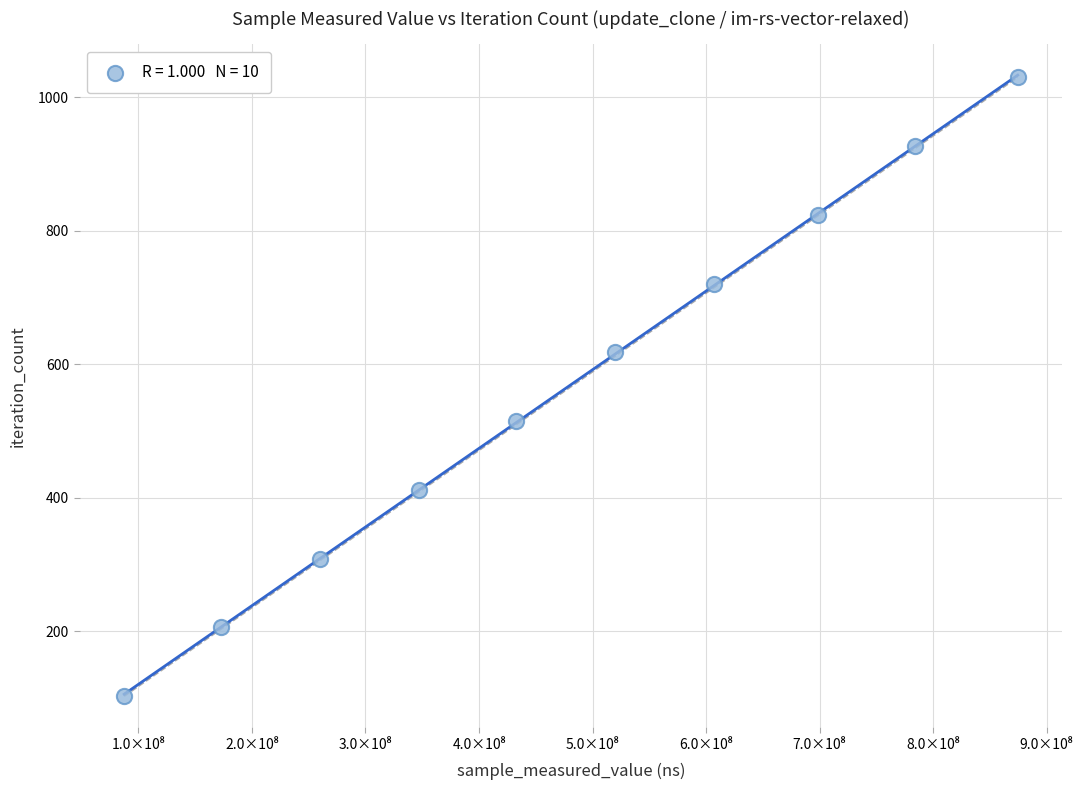

What is the range of X values (max minus min)?

787107948